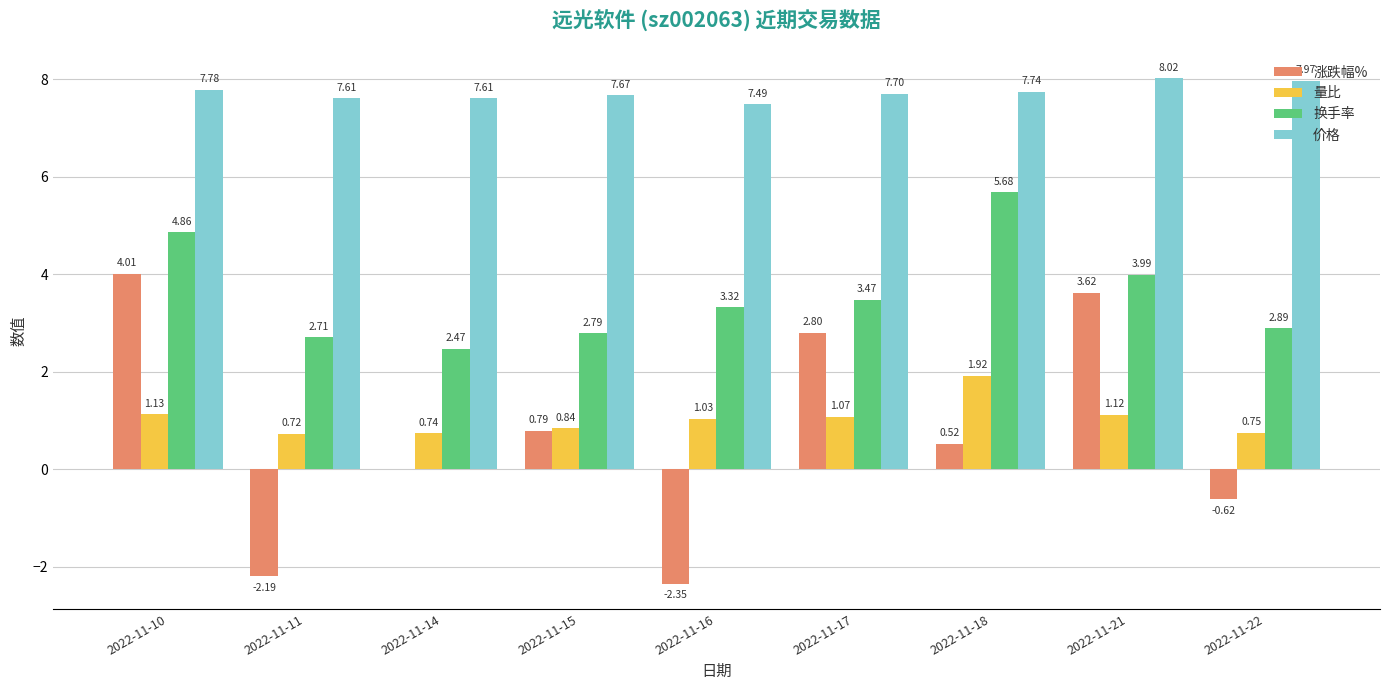

What is the sum of the 价格 values at 2022-11-10 and 2022-11-22?

15.8